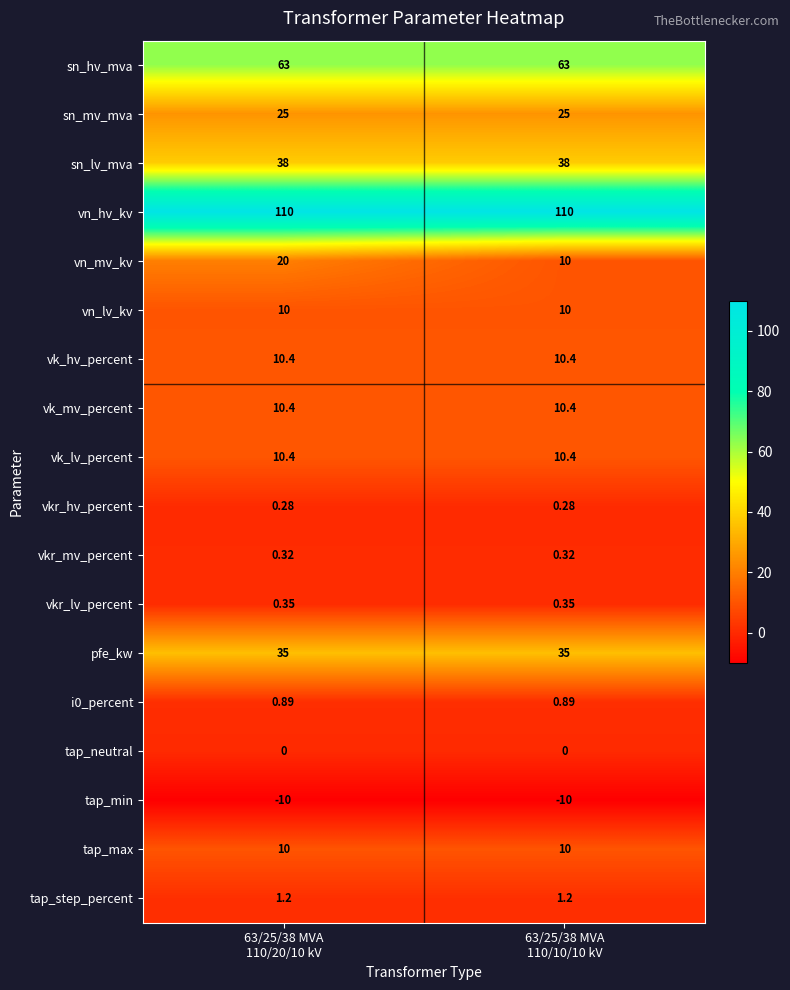

At which category is the sum across all series the highest?

63/25/38 MVA
110/20/10 kV